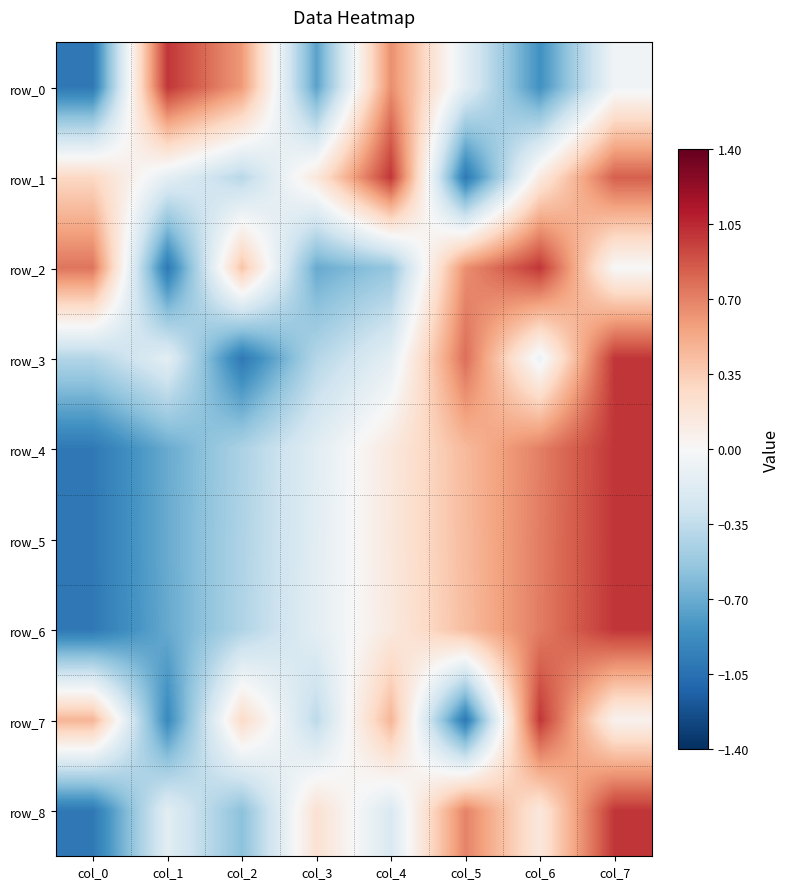

True or false: row_3 has a value of -0.1 at col_6.

True